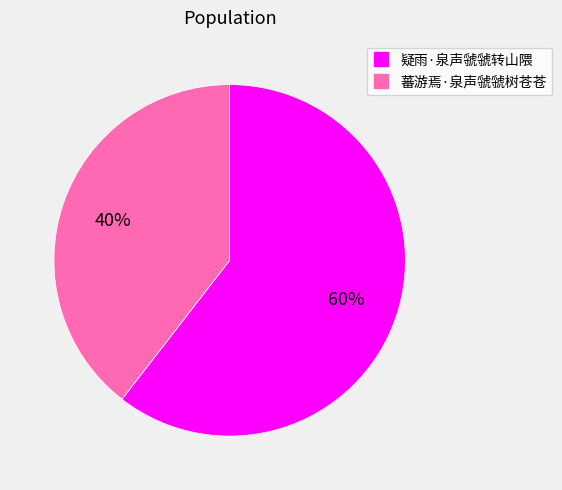

Count the number of slices in the pie.

2